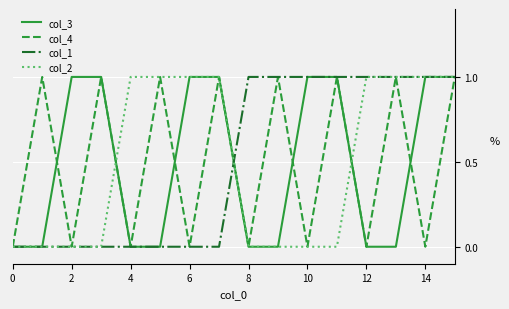

How many series are shown in this chart?

4